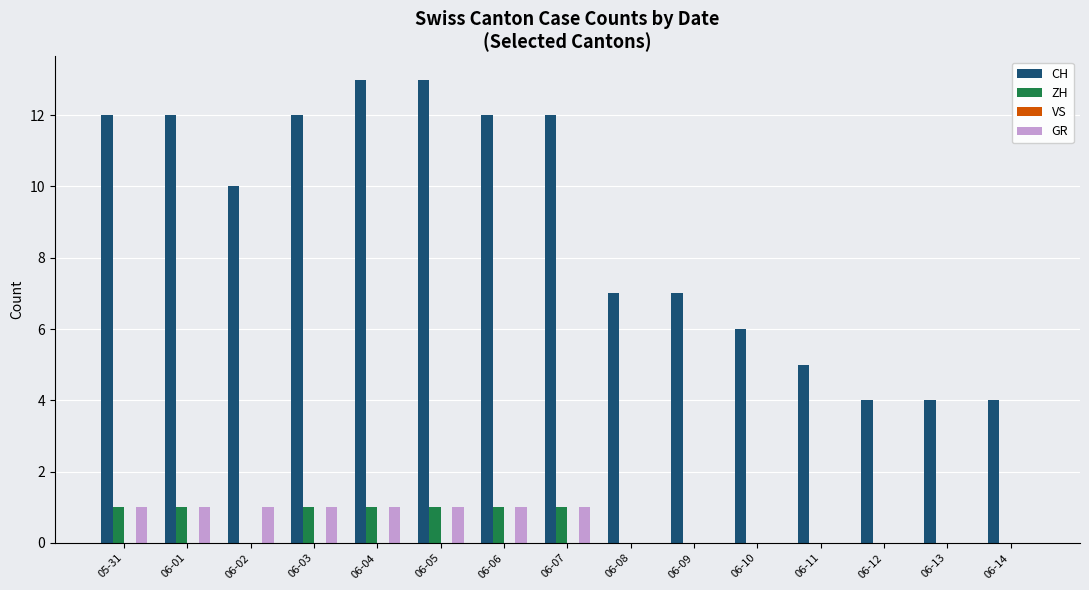

What is the sum of all GR values?

8